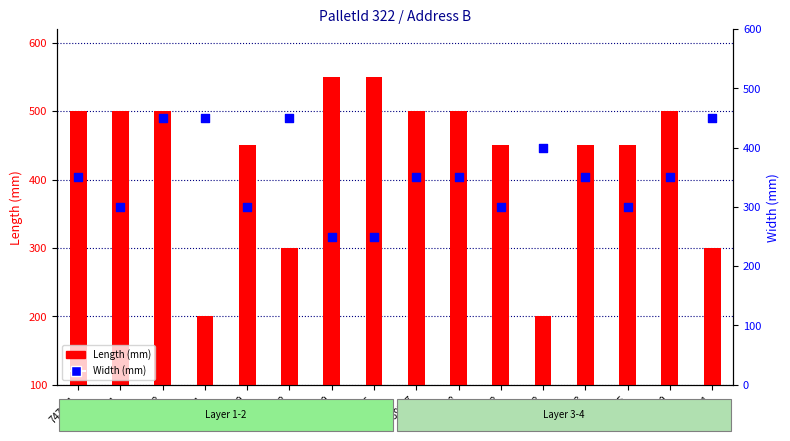

Which series contains the lowest Y value?

Length (mm)